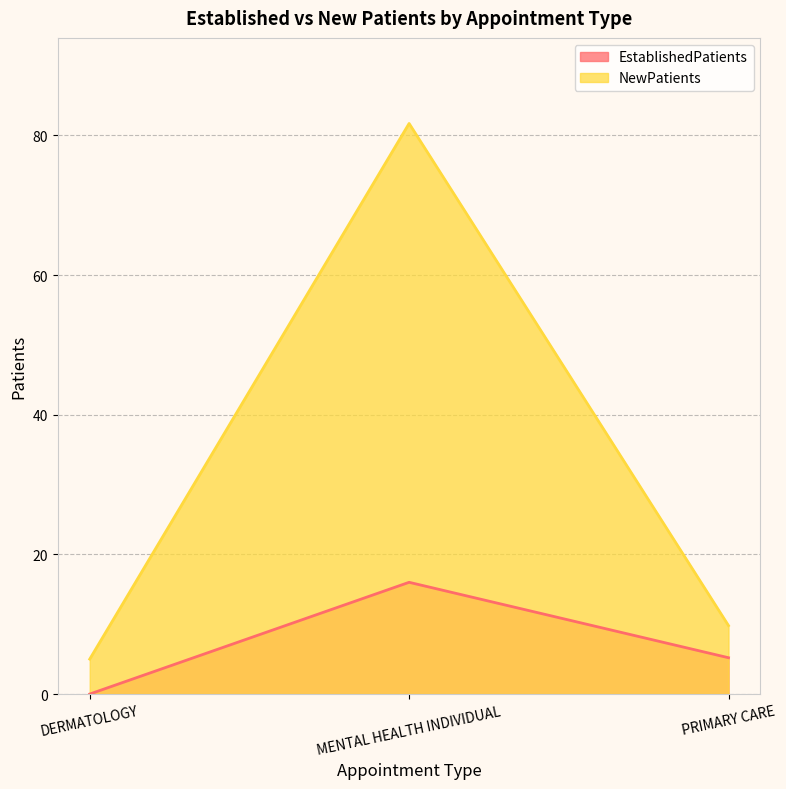

What position from the right is DERMATOLOGY?

3